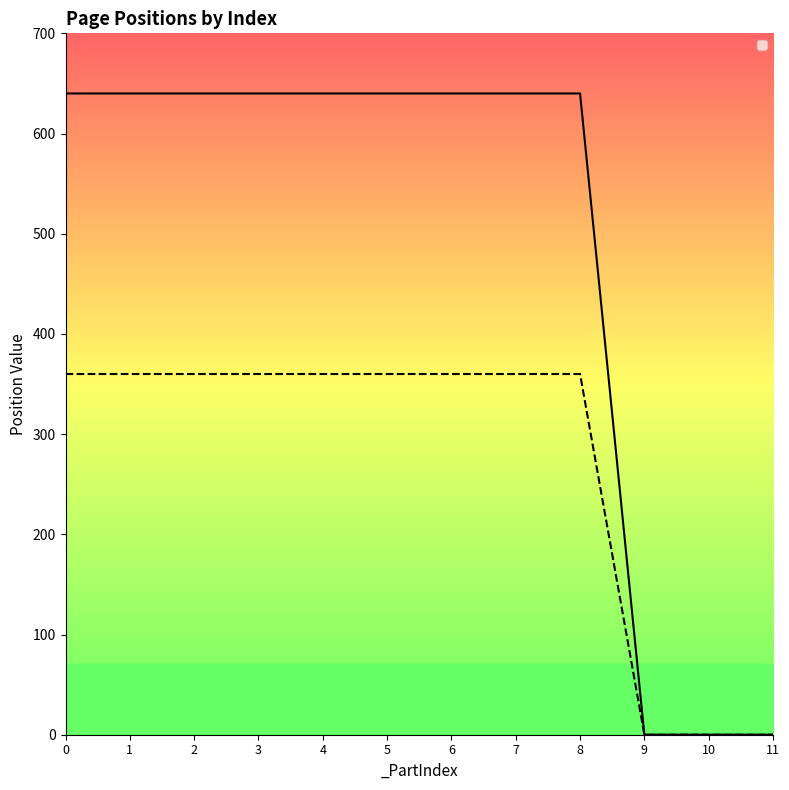

True or false: _PosY has a value of 485 at 0.

False